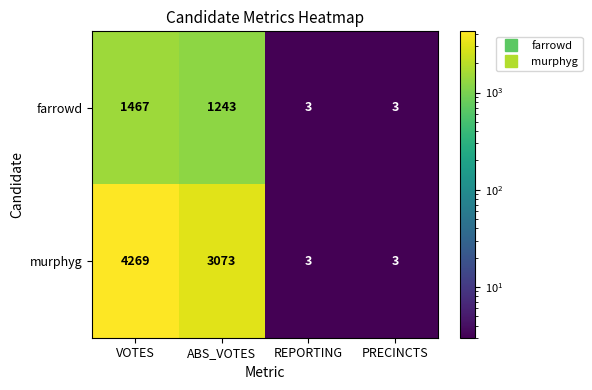

Which series has the widest spread of values?

murphyg